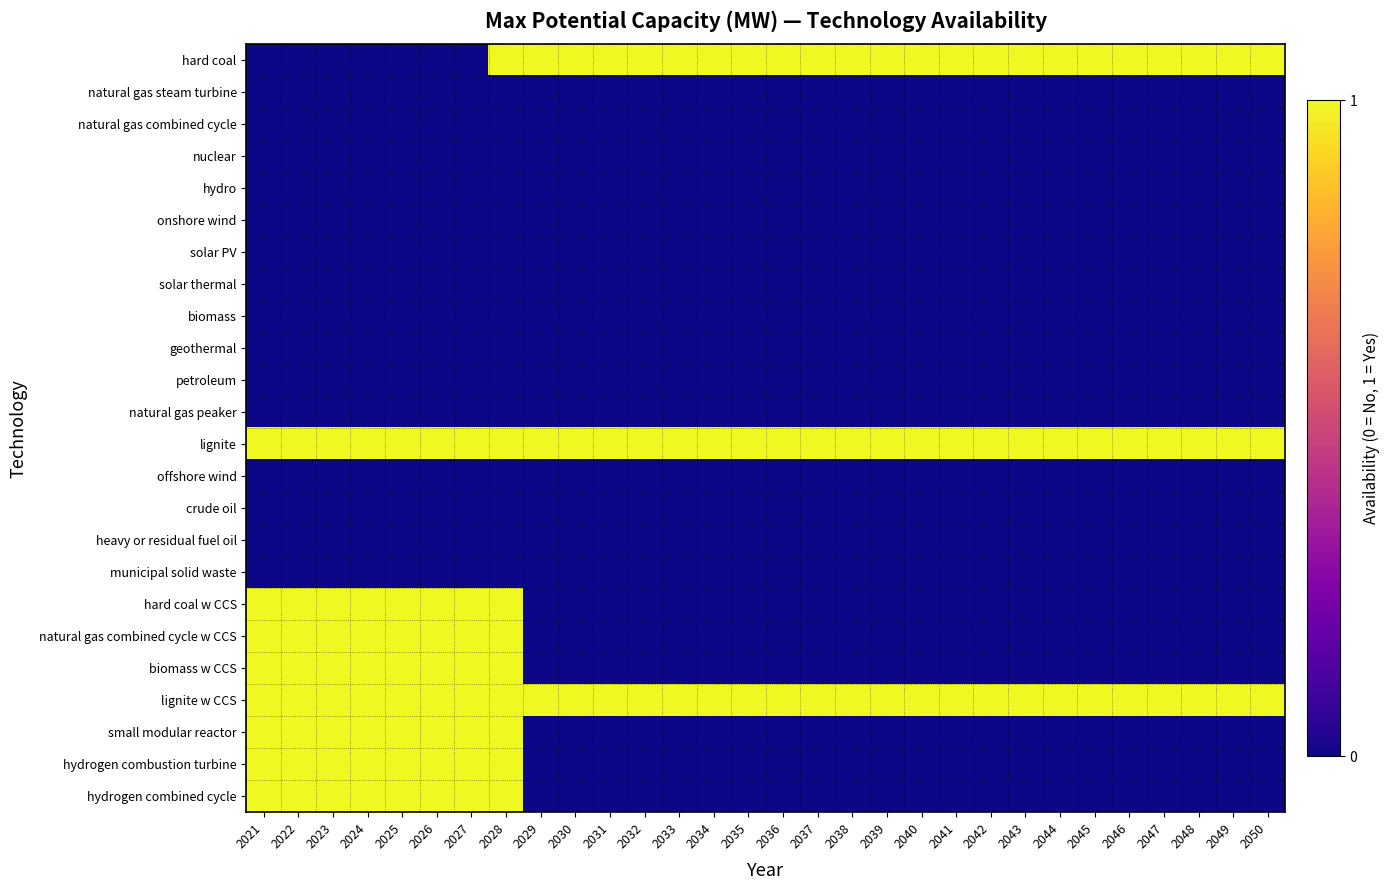

Reading left to right, transcribe all the data shown in this chart.

hard coal: 2021=0	2022=0	2023=0	2024=0	2025=0	2026=0	2027=0	2028=1	2029=1	2030=1	2031=1	2032=1	2033=1	2034=1	2035=1	2036=1	2037=1	2038=1	2039=1	2040=1	2041=1	2042=1	2043=1	2044=1	2045=1	2046=1	2047=1	2048=1	2049=1	2050=1
natural gas steam turbine: 2021=0	2022=0	2023=0	2024=0	2025=0	2026=0	2027=0	2028=0	2029=0	2030=0	2031=0	2032=0	2033=0	2034=0	2035=0	2036=0	2037=0	2038=0	2039=0	2040=0	2041=0	2042=0	2043=0	2044=0	2045=0	2046=0	2047=0	2048=0	2049=0	2050=0
natural gas combined cycle: 2021=0	2022=0	2023=0	2024=0	2025=0	2026=0	2027=0	2028=0	2029=0	2030=0	2031=0	2032=0	2033=0	2034=0	2035=0	2036=0	2037=0	2038=0	2039=0	2040=0	2041=0	2042=0	2043=0	2044=0	2045=0	2046=0	2047=0	2048=0	2049=0	2050=0
nuclear: 2021=0	2022=0	2023=0	2024=0	2025=0	2026=0	2027=0	2028=0	2029=0	2030=0	2031=0	2032=0	2033=0	2034=0	2035=0	2036=0	2037=0	2038=0	2039=0	2040=0	2041=0	2042=0	2043=0	2044=0	2045=0	2046=0	2047=0	2048=0	2049=0	2050=0
hydro: 2021=0	2022=0	2023=0	2024=0	2025=0	2026=0	2027=0	2028=0	2029=0	2030=0	2031=0	2032=0	2033=0	2034=0	2035=0	2036=0	2037=0	2038=0	2039=0	2040=0	2041=0	2042=0	2043=0	2044=0	2045=0	2046=0	2047=0	2048=0	2049=0	2050=0
onshore wind: 2021=0	2022=0	2023=0	2024=0	2025=0	2026=0	2027=0	2028=0	2029=0	2030=0	2031=0	2032=0	2033=0	2034=0	2035=0	2036=0	2037=0	2038=0	2039=0	2040=0	2041=0	2042=0	2043=0	2044=0	2045=0	2046=0	2047=0	2048=0	2049=0	2050=0
solar PV: 2021=0	2022=0	2023=0	2024=0	2025=0	2026=0	2027=0	2028=0	2029=0	2030=0	2031=0	2032=0	2033=0	2034=0	2035=0	2036=0	2037=0	2038=0	2039=0	2040=0	2041=0	2042=0	2043=0	2044=0	2045=0	2046=0	2047=0	2048=0	2049=0	2050=0
solar thermal: 2021=0	2022=0	2023=0	2024=0	2025=0	2026=0	2027=0	2028=0	2029=0	2030=0	2031=0	2032=0	2033=0	2034=0	2035=0	2036=0	2037=0	2038=0	2039=0	2040=0	2041=0	2042=0	2043=0	2044=0	2045=0	2046=0	2047=0	2048=0	2049=0	2050=0
biomass: 2021=0	2022=0	2023=0	2024=0	2025=0	2026=0	2027=0	2028=0	2029=0	2030=0	2031=0	2032=0	2033=0	2034=0	2035=0	2036=0	2037=0	2038=0	2039=0	2040=0	2041=0	2042=0	2043=0	2044=0	2045=0	2046=0	2047=0	2048=0	2049=0	2050=0
geothermal: 2021=0	2022=0	2023=0	2024=0	2025=0	2026=0	2027=0	2028=0	2029=0	2030=0	2031=0	2032=0	2033=0	2034=0	2035=0	2036=0	2037=0	2038=0	2039=0	2040=0	2041=0	2042=0	2043=0	2044=0	2045=0	2046=0	2047=0	2048=0	2049=0	2050=0
petroleum: 2021=0	2022=0	2023=0	2024=0	2025=0	2026=0	2027=0	2028=0	2029=0	2030=0	2031=0	2032=0	2033=0	2034=0	2035=0	2036=0	2037=0	2038=0	2039=0	2040=0	2041=0	2042=0	2043=0	2044=0	2045=0	2046=0	2047=0	2048=0	2049=0	2050=0
natural gas peaker: 2021=0	2022=0	2023=0	2024=0	2025=0	2026=0	2027=0	2028=0	2029=0	2030=0	2031=0	2032=0	2033=0	2034=0	2035=0	2036=0	2037=0	2038=0	2039=0	2040=0	2041=0	2042=0	2043=0	2044=0	2045=0	2046=0	2047=0	2048=0	2049=0	2050=0
lignite: 2021=1	2022=1	2023=1	2024=1	2025=1	2026=1	2027=1	2028=1	2029=1	2030=1	2031=1	2032=1	2033=1	2034=1	2035=1	2036=1	2037=1	2038=1	2039=1	2040=1	2041=1	2042=1	2043=1	2044=1	2045=1	2046=1	2047=1	2048=1	2049=1	2050=1
offshore wind: 2021=0	2022=0	2023=0	2024=0	2025=0	2026=0	2027=0	2028=0	2029=0	2030=0	2031=0	2032=0	2033=0	2034=0	2035=0	2036=0	2037=0	2038=0	2039=0	2040=0	2041=0	2042=0	2043=0	2044=0	2045=0	2046=0	2047=0	2048=0	2049=0	2050=0
crude oil: 2021=0	2022=0	2023=0	2024=0	2025=0	2026=0	2027=0	2028=0	2029=0	2030=0	2031=0	2032=0	2033=0	2034=0	2035=0	2036=0	2037=0	2038=0	2039=0	2040=0	2041=0	2042=0	2043=0	2044=0	2045=0	2046=0	2047=0	2048=0	2049=0	2050=0
heavy or residual fuel oil: 2021=0	2022=0	2023=0	2024=0	2025=0	2026=0	2027=0	2028=0	2029=0	2030=0	2031=0	2032=0	2033=0	2034=0	2035=0	2036=0	2037=0	2038=0	2039=0	2040=0	2041=0	2042=0	2043=0	2044=0	2045=0	2046=0	2047=0	2048=0	2049=0	2050=0
municipal solid waste: 2021=0	2022=0	2023=0	2024=0	2025=0	2026=0	2027=0	2028=0	2029=0	2030=0	2031=0	2032=0	2033=0	2034=0	2035=0	2036=0	2037=0	2038=0	2039=0	2040=0	2041=0	2042=0	2043=0	2044=0	2045=0	2046=0	2047=0	2048=0	2049=0	2050=0
hard coal w CCS: 2021=1	2022=1	2023=1	2024=1	2025=1	2026=1	2027=1	2028=1	2029=0	2030=0	2031=0	2032=0	2033=0	2034=0	2035=0	2036=0	2037=0	2038=0	2039=0	2040=0	2041=0	2042=0	2043=0	2044=0	2045=0	2046=0	2047=0	2048=0	2049=0	2050=0
natural gas combined cycle w CCS: 2021=1	2022=1	2023=1	2024=1	2025=1	2026=1	2027=1	2028=1	2029=0	2030=0	2031=0	2032=0	2033=0	2034=0	2035=0	2036=0	2037=0	2038=0	2039=0	2040=0	2041=0	2042=0	2043=0	2044=0	2045=0	2046=0	2047=0	2048=0	2049=0	2050=0
biomass w CCS: 2021=1	2022=1	2023=1	2024=1	2025=1	2026=1	2027=1	2028=1	2029=0	2030=0	2031=0	2032=0	2033=0	2034=0	2035=0	2036=0	2037=0	2038=0	2039=0	2040=0	2041=0	2042=0	2043=0	2044=0	2045=0	2046=0	2047=0	2048=0	2049=0	2050=0
lignite w CCS: 2021=1	2022=1	2023=1	2024=1	2025=1	2026=1	2027=1	2028=1	2029=1	2030=1	2031=1	2032=1	2033=1	2034=1	2035=1	2036=1	2037=1	2038=1	2039=1	2040=1	2041=1	2042=1	2043=1	2044=1	2045=1	2046=1	2047=1	2048=1	2049=1	2050=1
small modular reactor: 2021=1	2022=1	2023=1	2024=1	2025=1	2026=1	2027=1	2028=1	2029=0	2030=0	2031=0	2032=0	2033=0	2034=0	2035=0	2036=0	2037=0	2038=0	2039=0	2040=0	2041=0	2042=0	2043=0	2044=0	2045=0	2046=0	2047=0	2048=0	2049=0	2050=0
hydrogen combustion turbine: 2021=1	2022=1	2023=1	2024=1	2025=1	2026=1	2027=1	2028=1	2029=0	2030=0	2031=0	2032=0	2033=0	2034=0	2035=0	2036=0	2037=0	2038=0	2039=0	2040=0	2041=0	2042=0	2043=0	2044=0	2045=0	2046=0	2047=0	2048=0	2049=0	2050=0
hydrogen combined cycle: 2021=1	2022=1	2023=1	2024=1	2025=1	2026=1	2027=1	2028=1	2029=0	2030=0	2031=0	2032=0	2033=0	2034=0	2035=0	2036=0	2037=0	2038=0	2039=0	2040=0	2041=0	2042=0	2043=0	2044=0	2045=0	2046=0	2047=0	2048=0	2049=0	2050=0